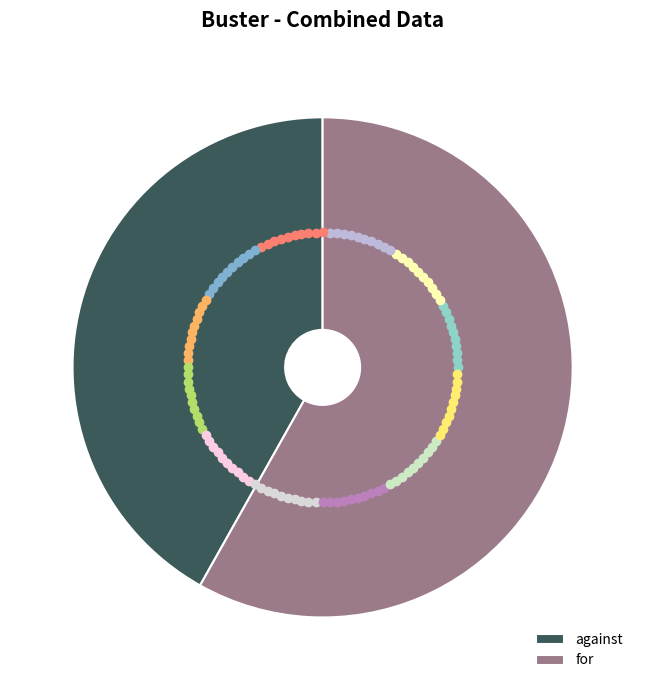

Is it true that against is 36% of the pie?

False